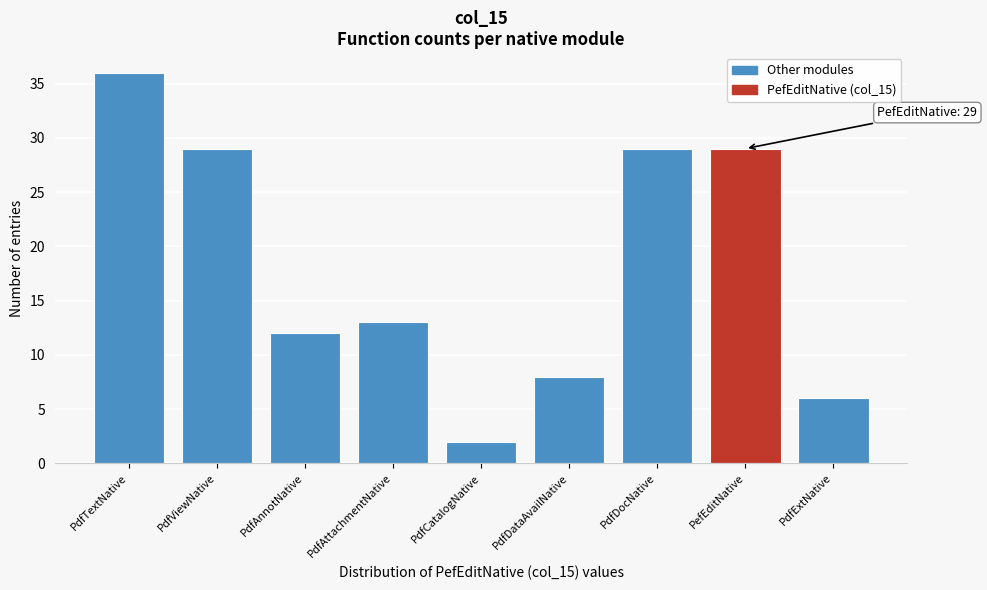

Reading left to right, transcribe all the data shown in this chart.

36	29	12	13	2	8	29	29	6